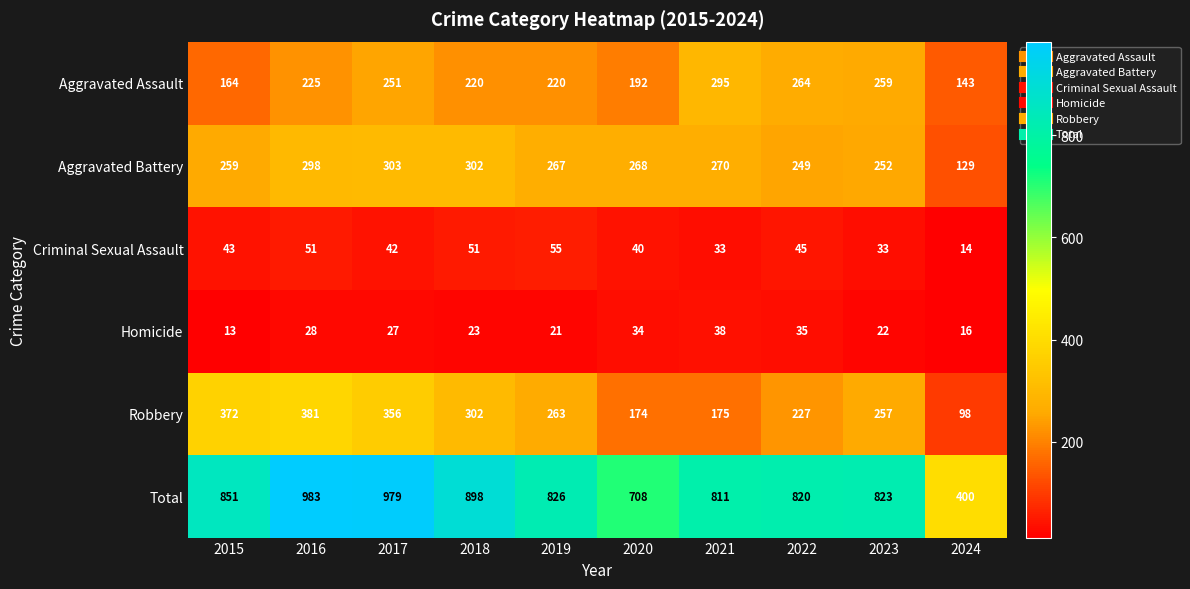

What is the maximum value shown in the chart?

983